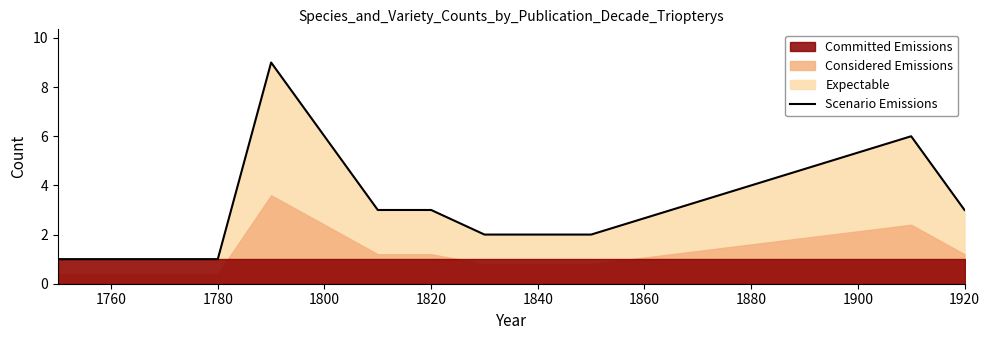

The Scenario Emissions series shows 2 at 1920. True or false?

False